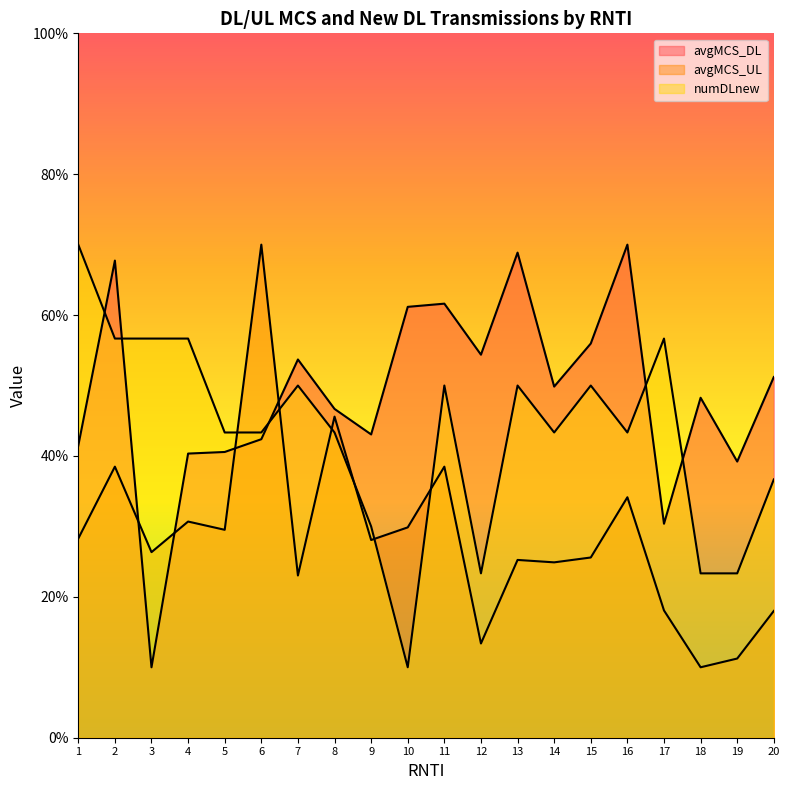

How many interior local valleys does the numDLnew series have?

4